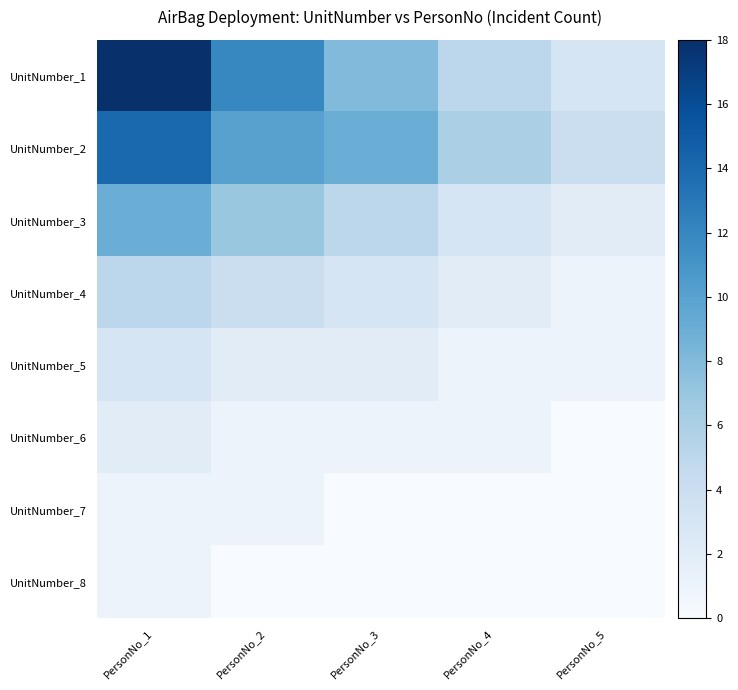

What is the spread (max minus min) of values at PersonNo_2?

12